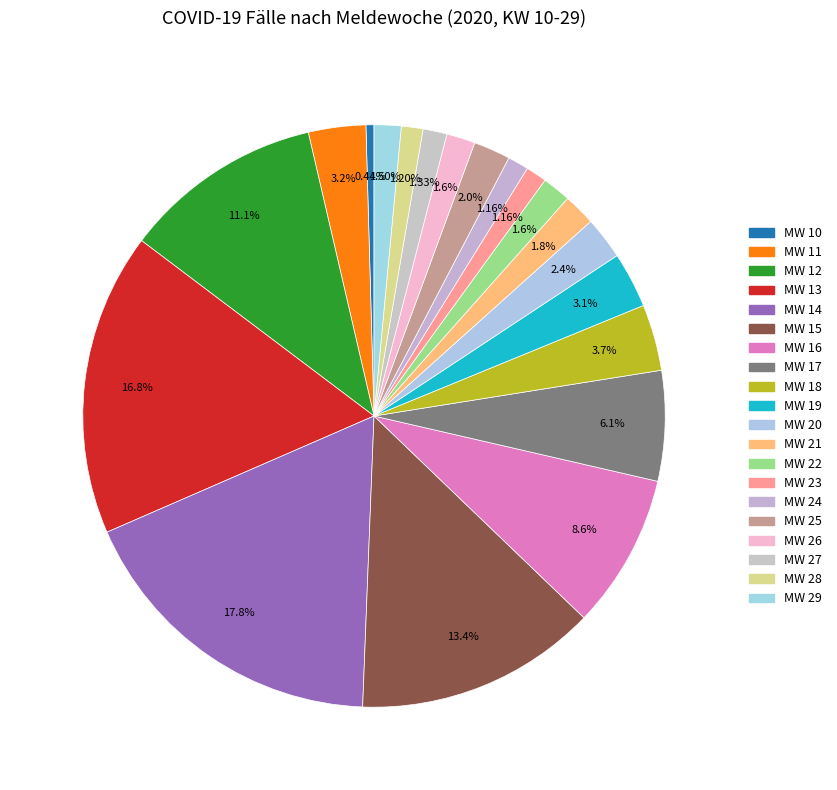

What is the change in value from MW 14 to MW 26?

-32831